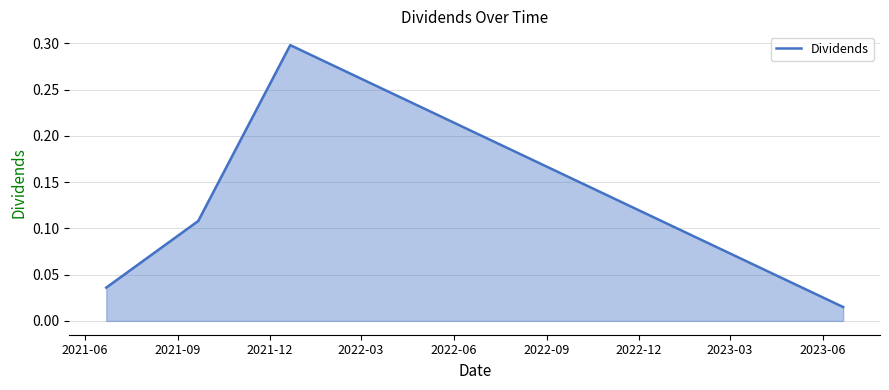

What is the difference between the maximum and minimum values?

0.3